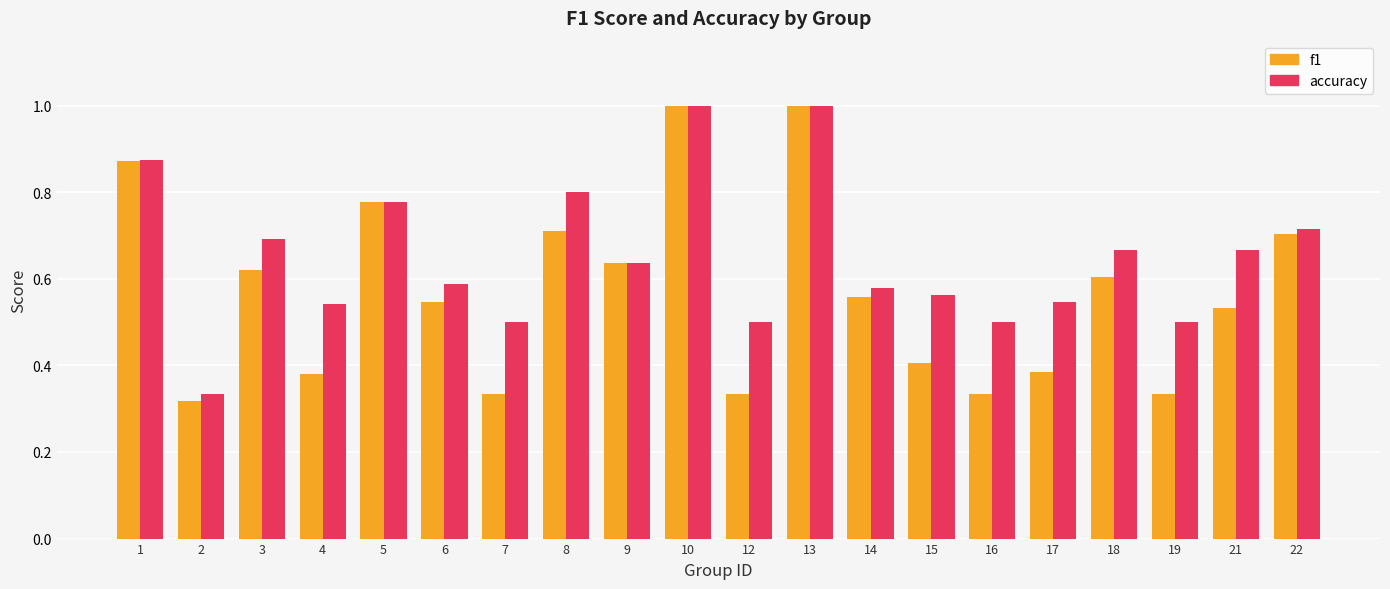

What is the sum of the accuracy values at 17 and 22?

1.3